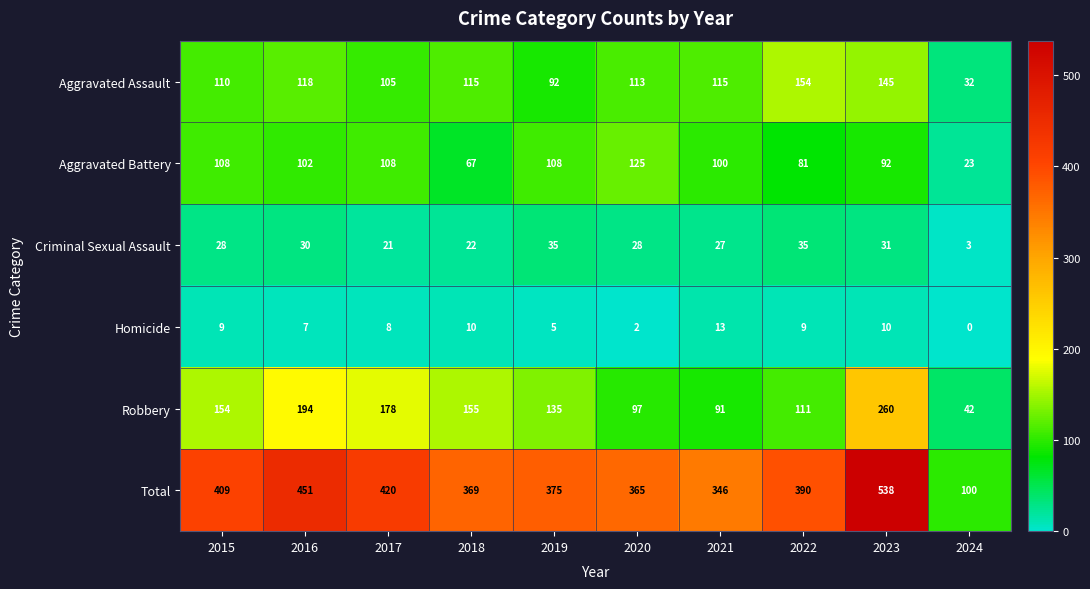

The value of Aggravated Battery at 2022 is 110. True or false?

False